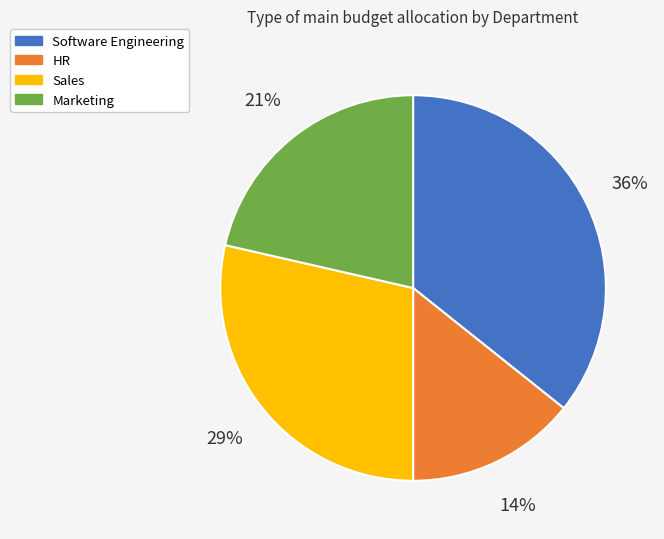

Which has a higher value, Software Engineering or Sales?

Software Engineering